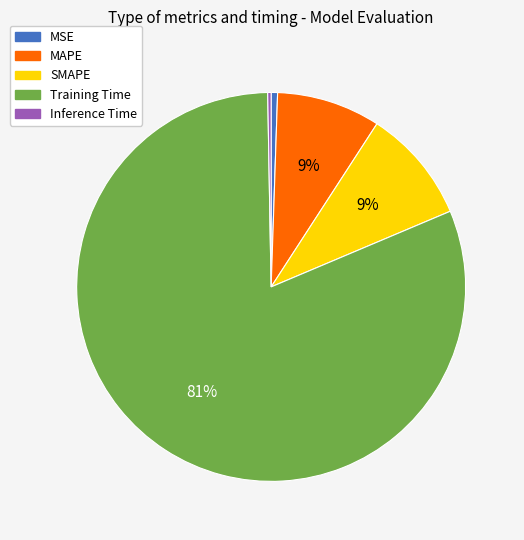

Is it true that SMAPE is 1% of the pie?

False